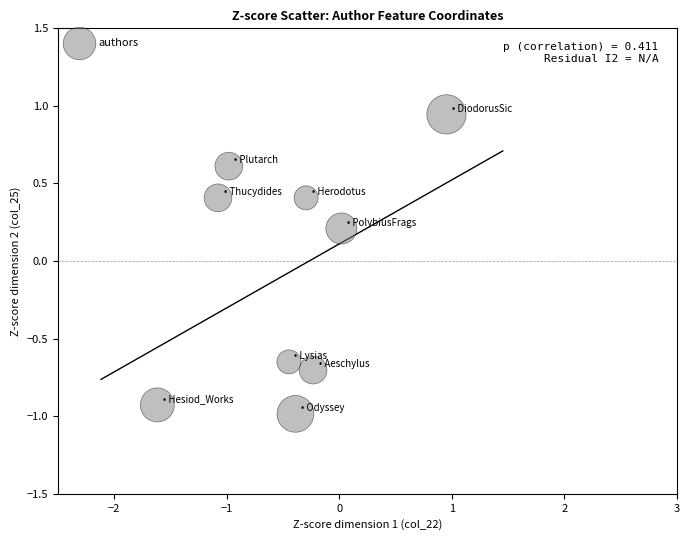

What is the average X value?

-0.5